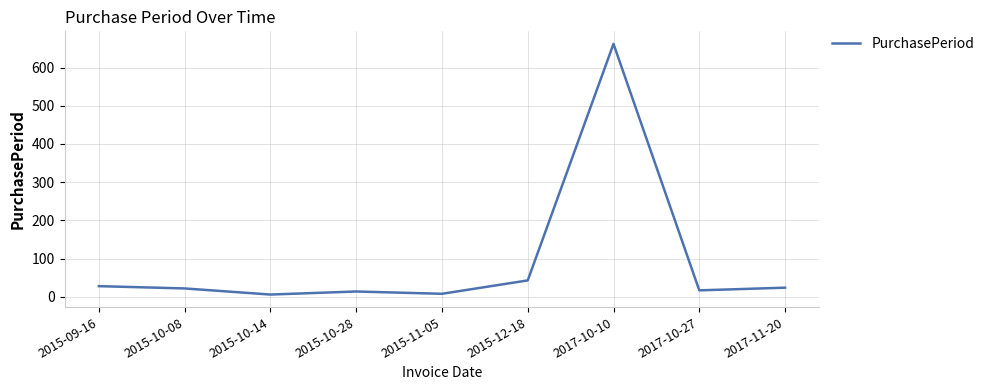

What is the change in value from 2017-10-10 to 2017-10-27?

-645